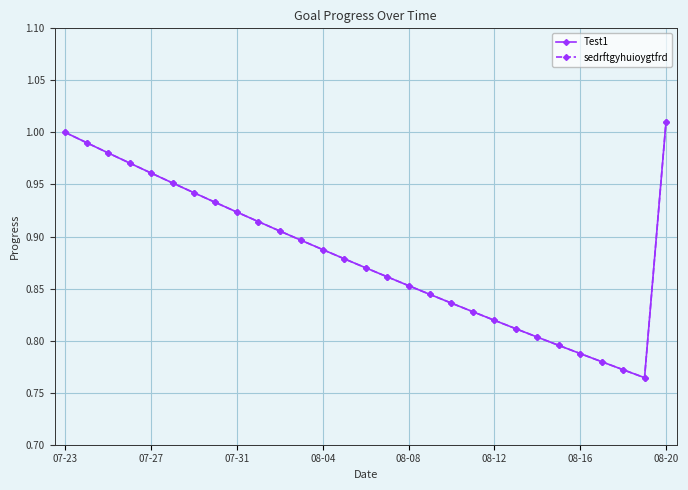

How many lines are shown in the chart?

2